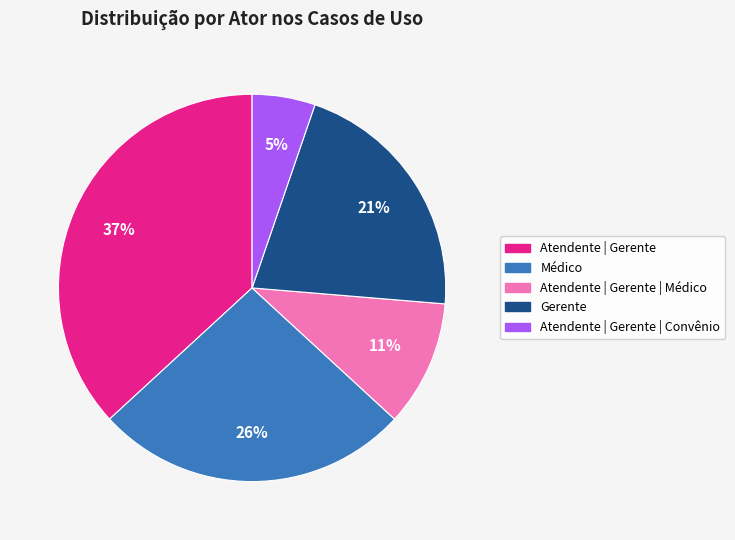

Does any single category account for the majority?

No